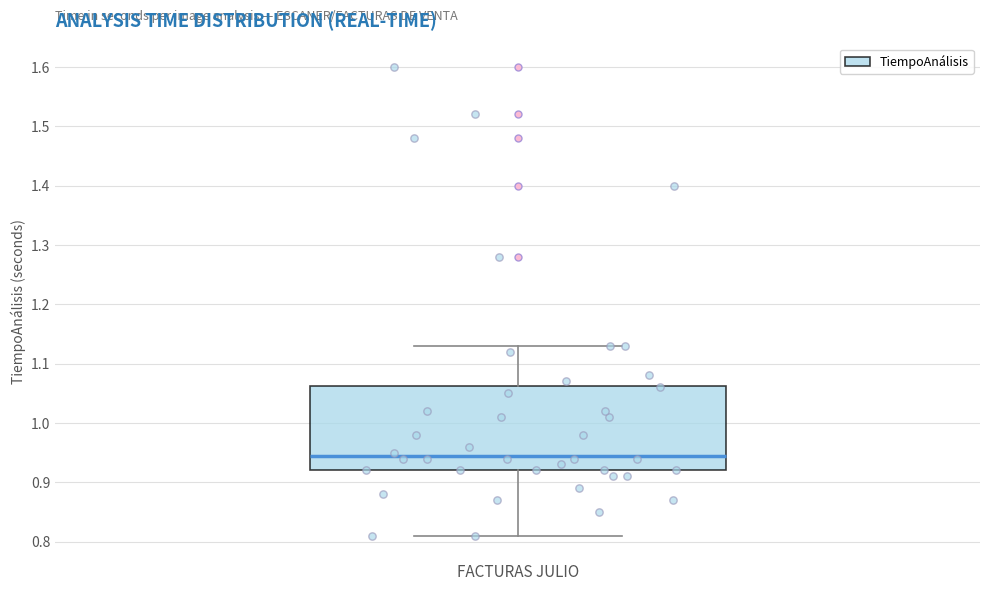

Read this box plot against the y-axis: the position of the median line, the range covered by the box, and the ends of both whiskers. The values are not printed on the chart, so give them approximately, as read against the axis.

median 0.95, box 0.92 to 1.06, whiskers 0.81 to 1.13